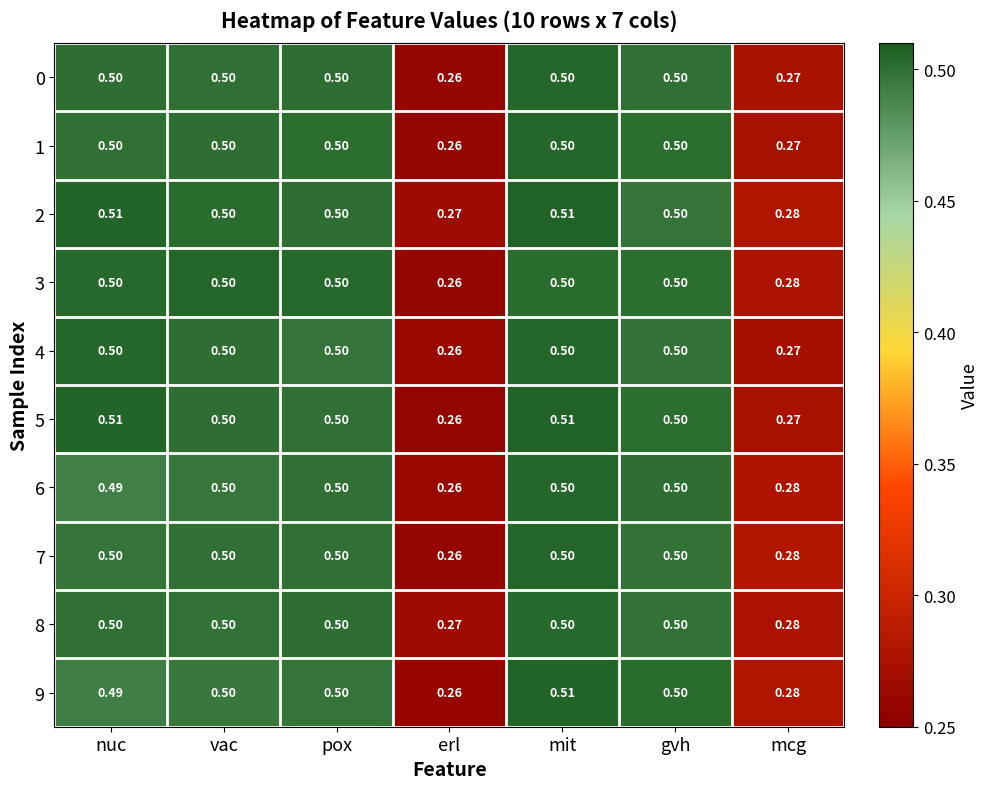

At which label is 3 closest to 0?

erl